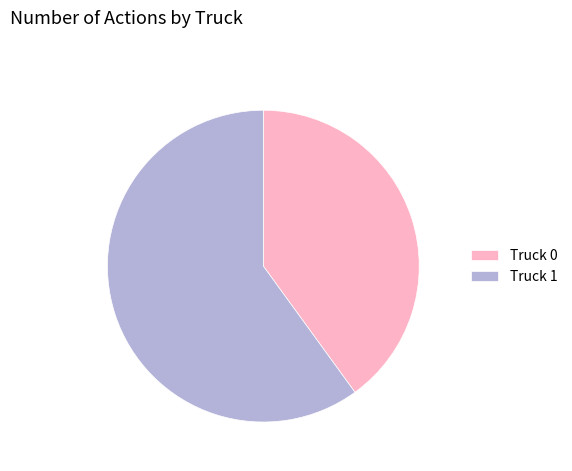

Between Truck 1 and Truck 0, which is larger?

Truck 1